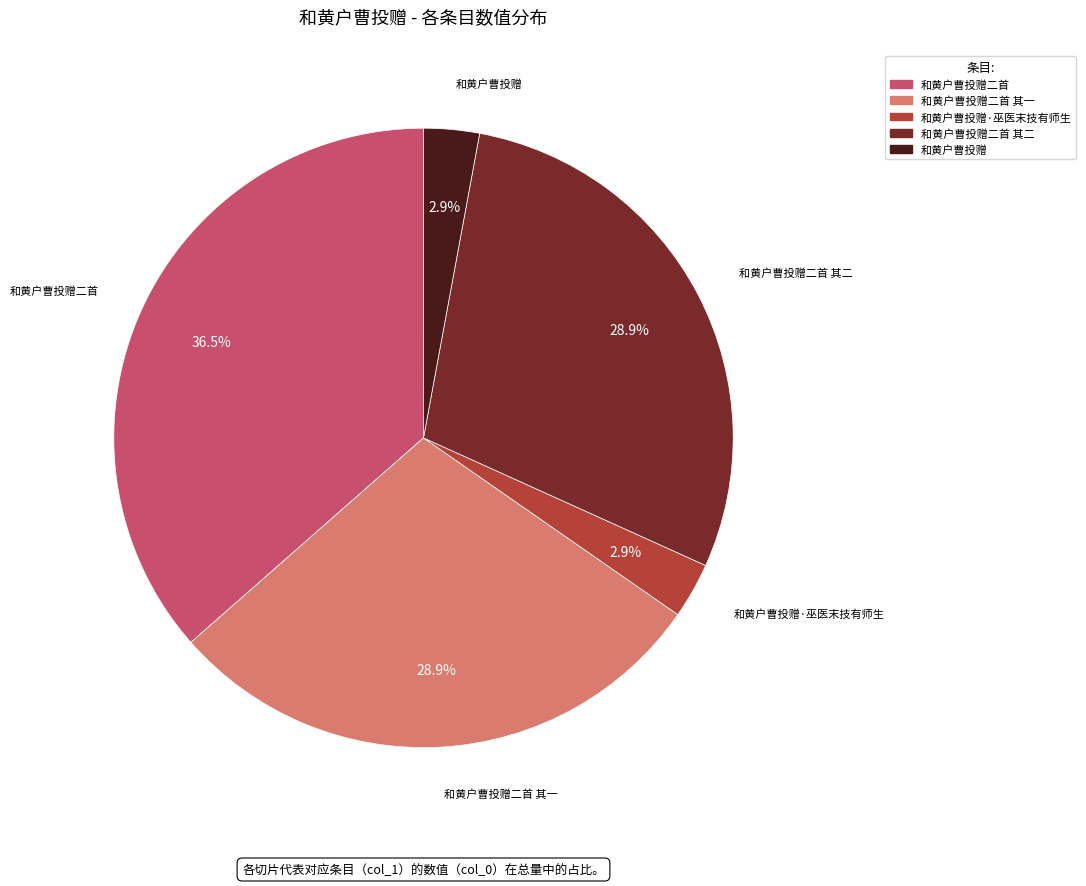

How many slices are in this pie chart?

5